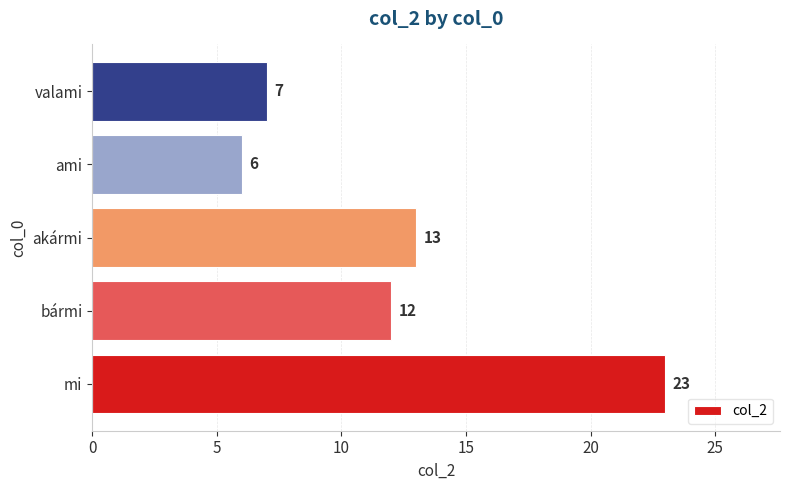

What is the difference between the maximum and minimum values?

17